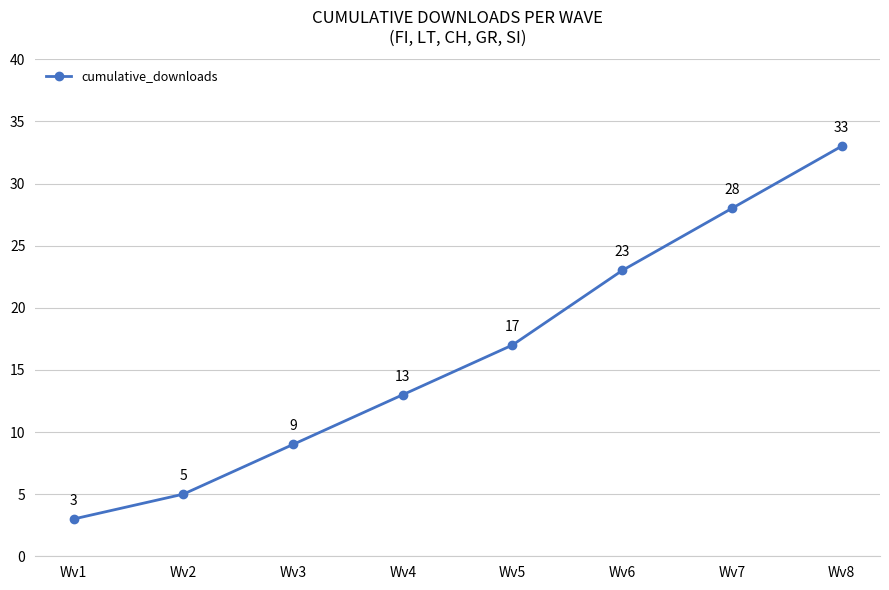

Rank the categories by value from lowest to highest.

Wv1, Wv2, Wv3, Wv4, Wv5, Wv6, Wv7, Wv8